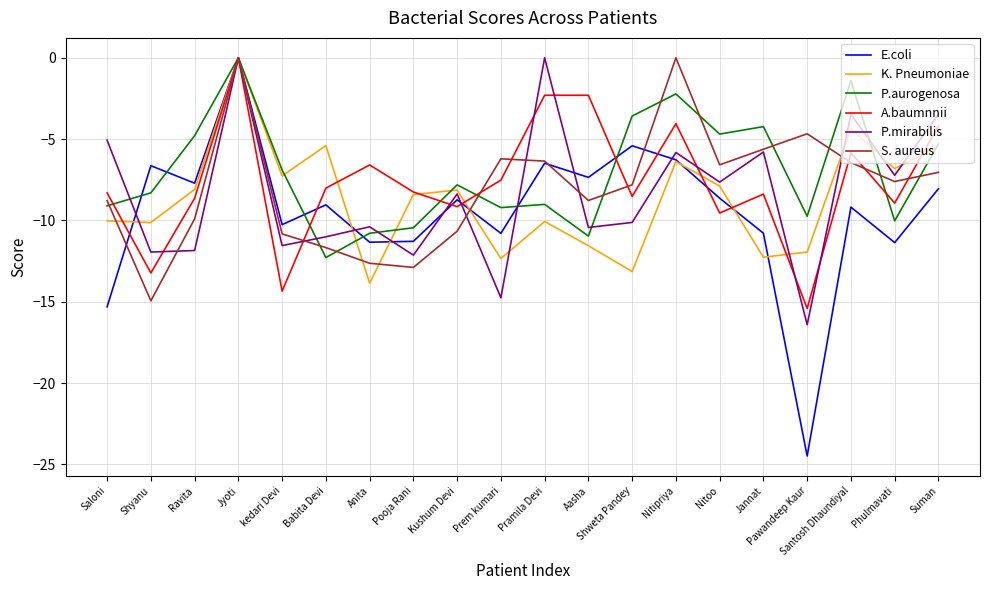

Which category has the highest value in the E.coli series?

Jyoti